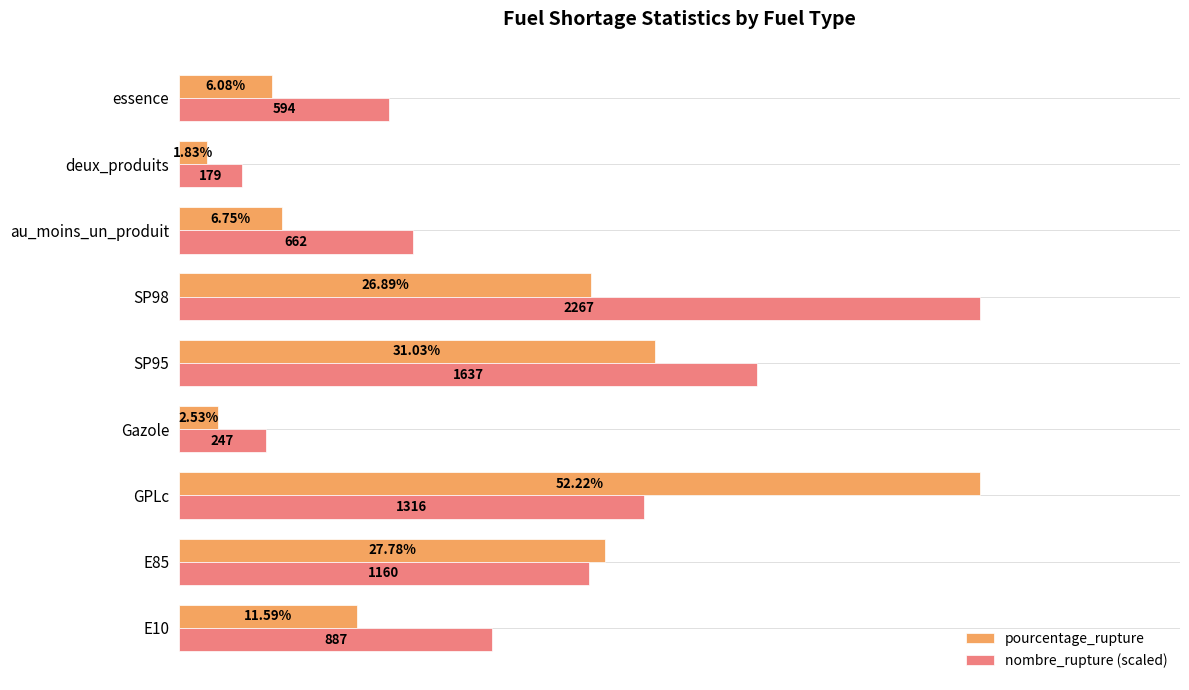

Is the value of nombre_rupture (scaled) at Gazole greater than the value of pourcentage_rupture at deux_produits?

Yes